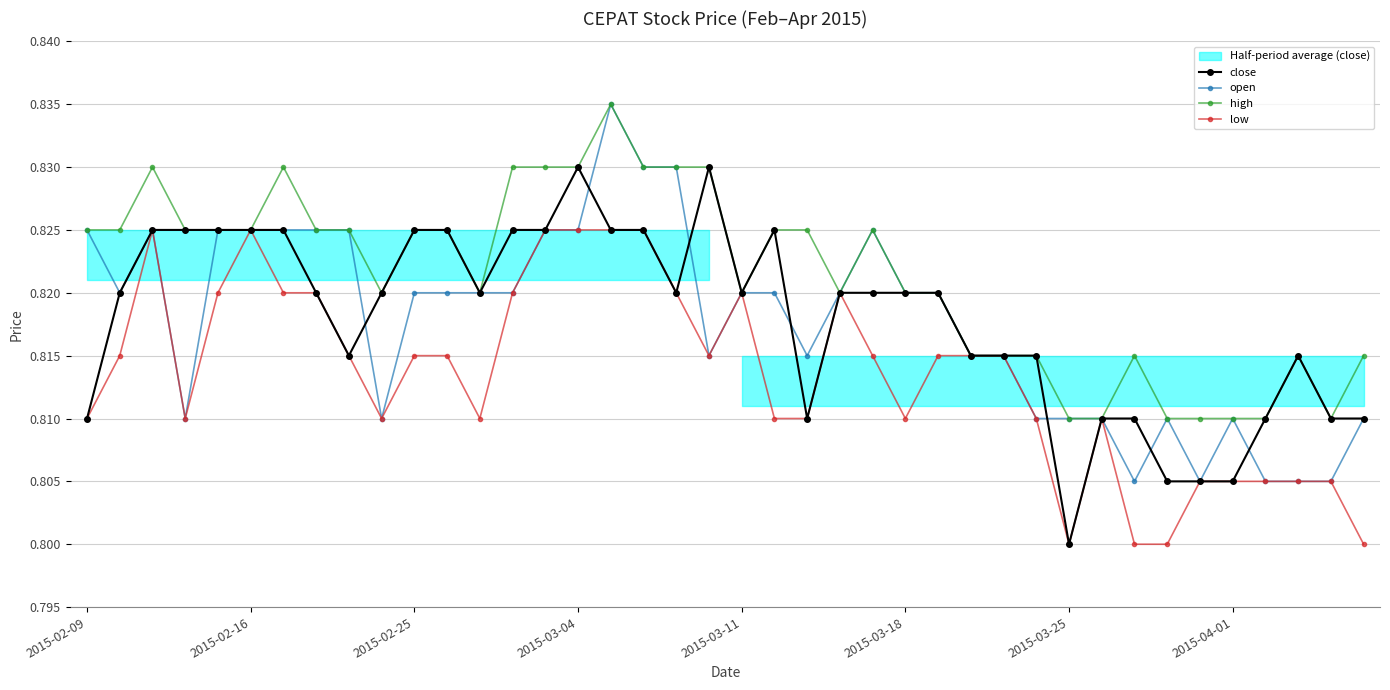

Is this an area chart (filled region under the line)?

No